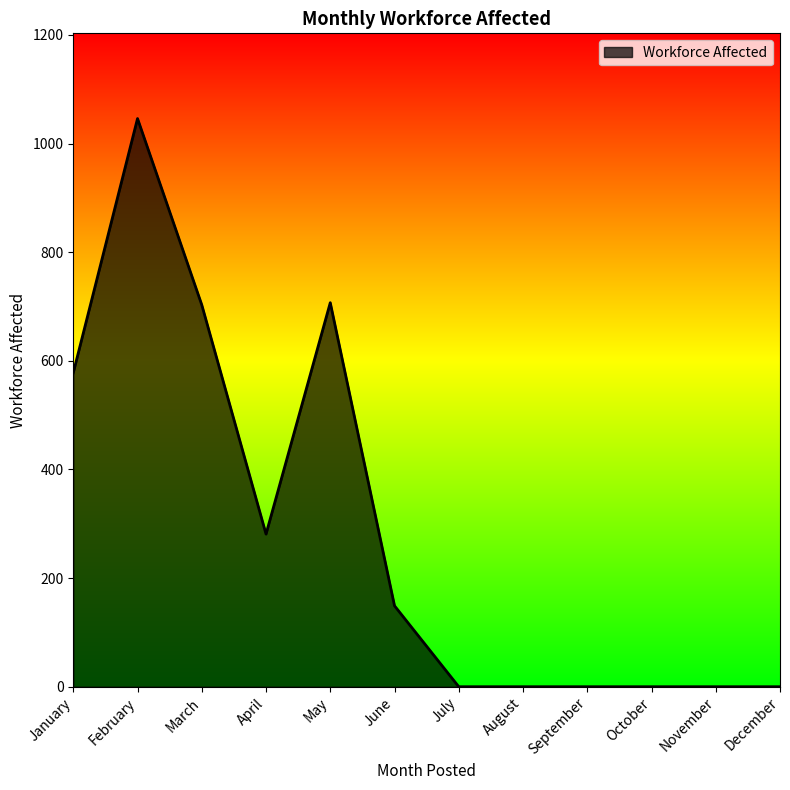

Approximately how many times larger is the value at March compared to April?

2.5